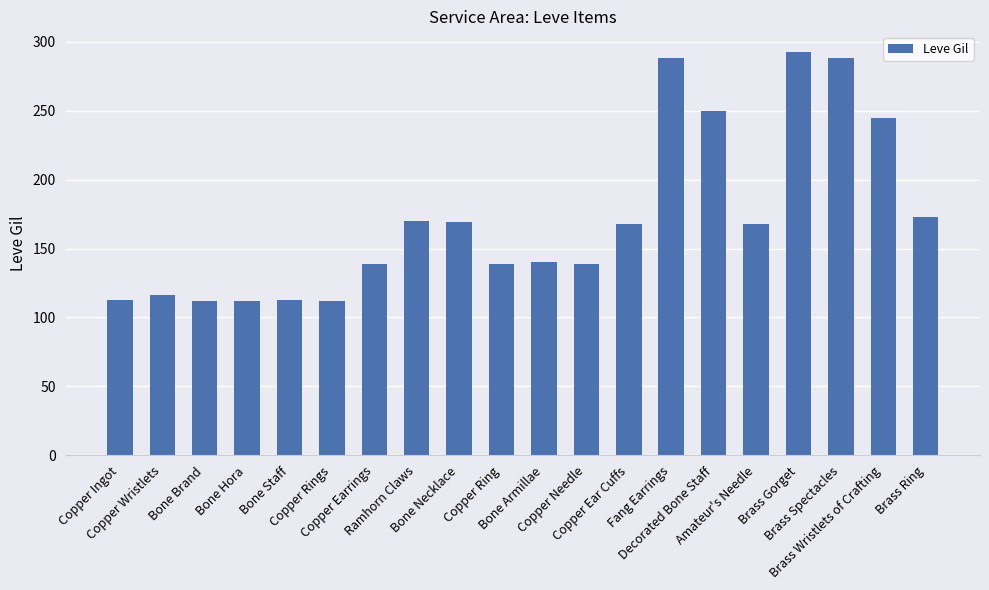

Where does the data first go above 168?

Ramhorn Claws